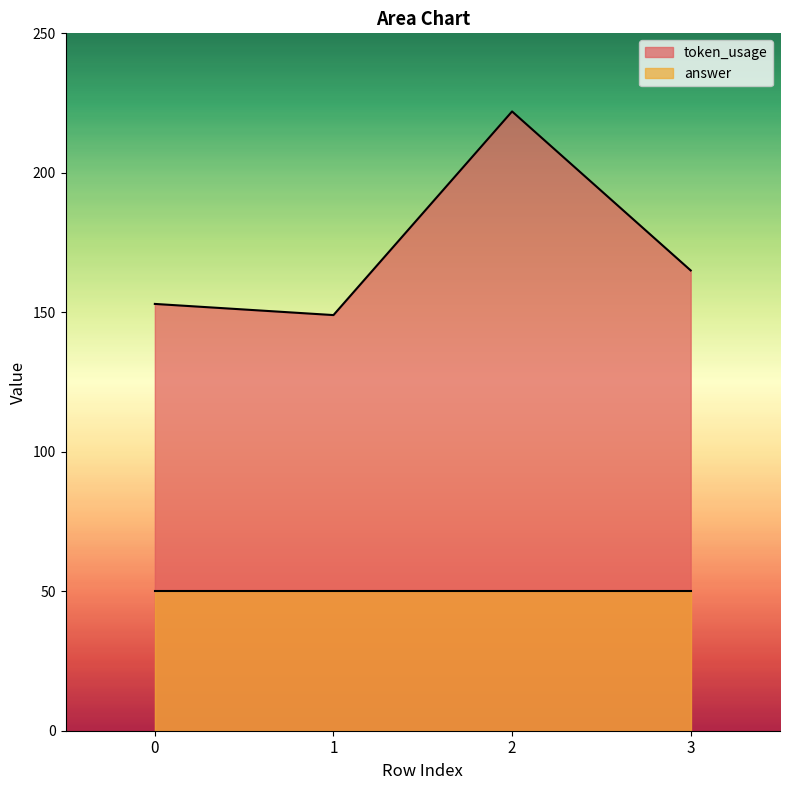

What is the change in value from 2 to 3?

-57